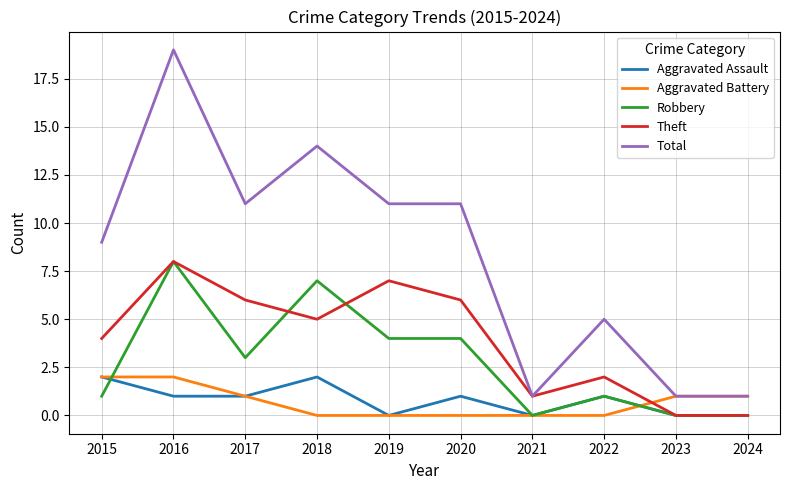

True or false: Total has more than 1 interior local peaks.

True